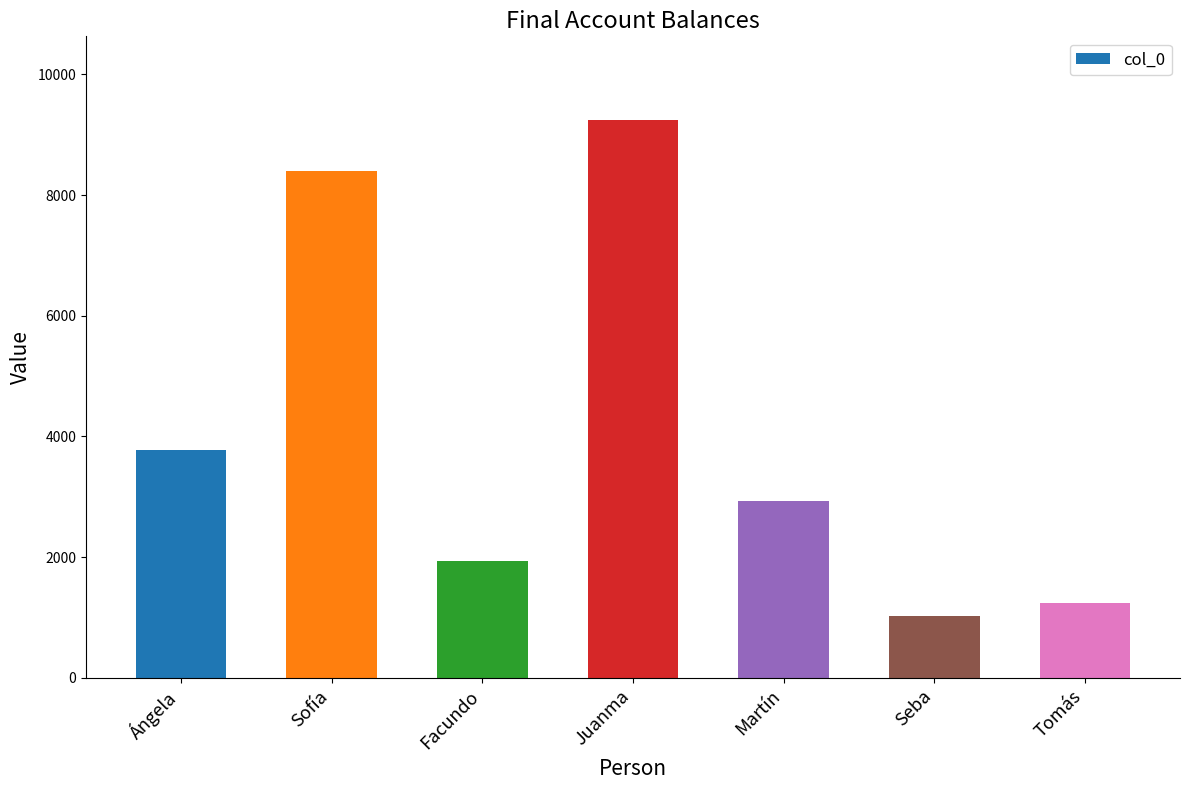

Approximately how many times larger is the value at Ángela compared to Tomás?

3.1